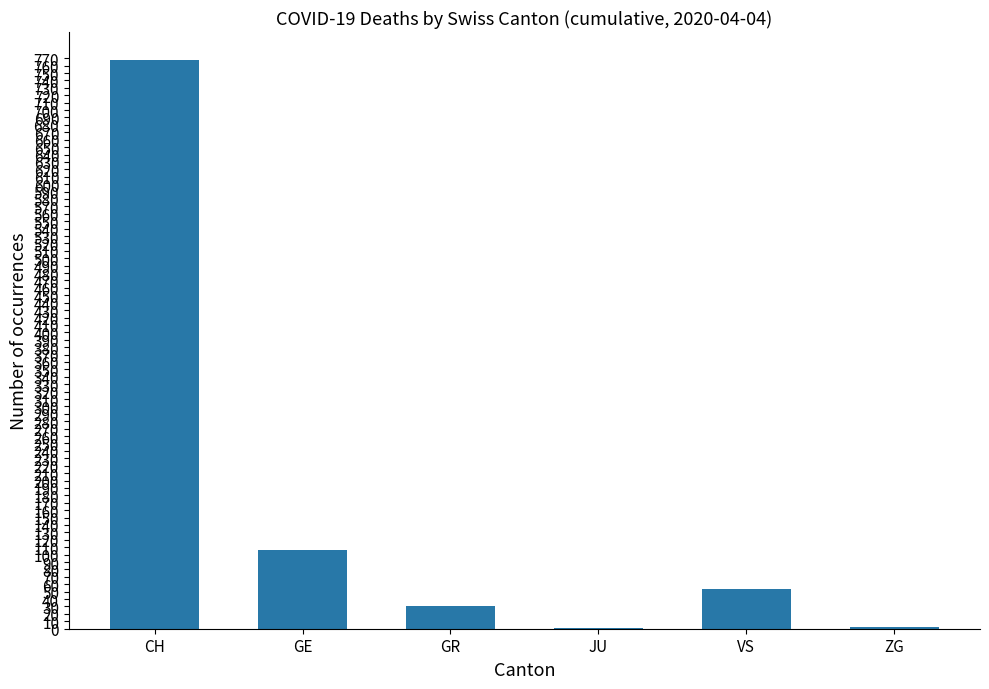

What is the greatest value displayed?

767